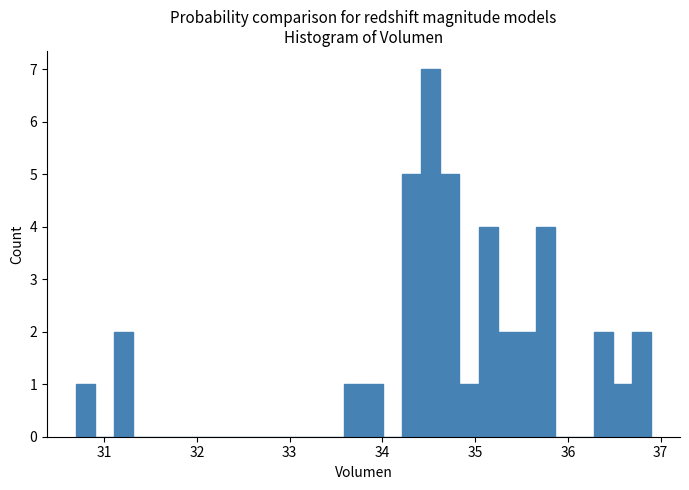

Read against the x-axis, roughly where is the centre of the tallest bar?

34.5